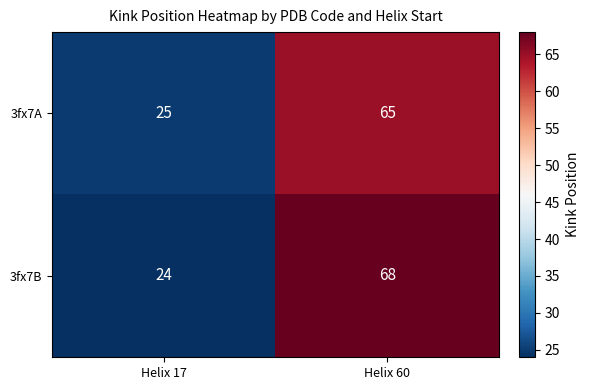

What is the sum of the 3fx7A values at Helix 60 and Helix 17?

90